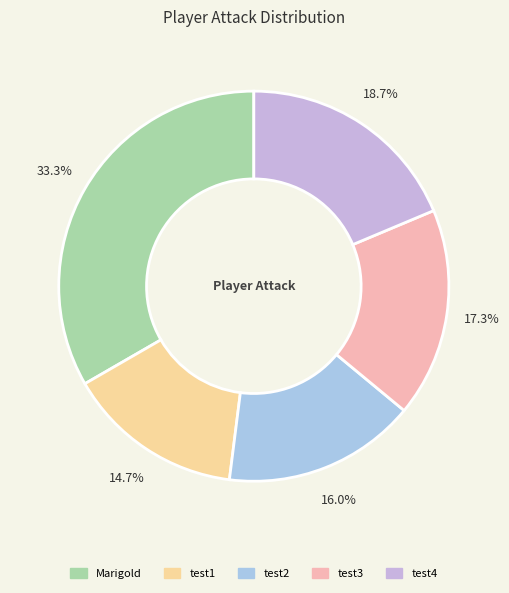

How many slices are in this pie chart?

5